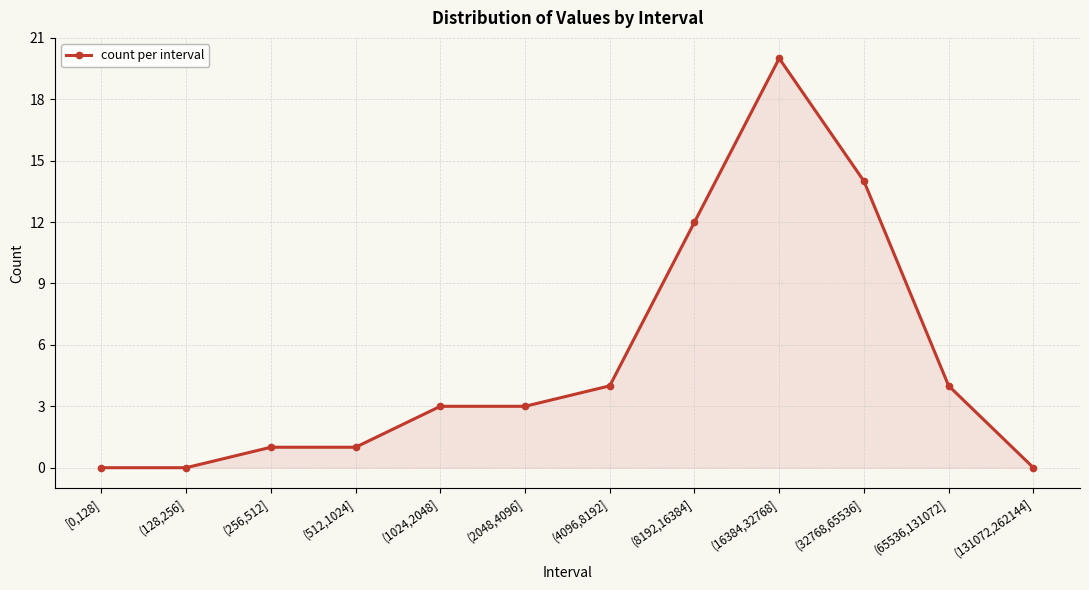

How many lines are shown in the chart?

1